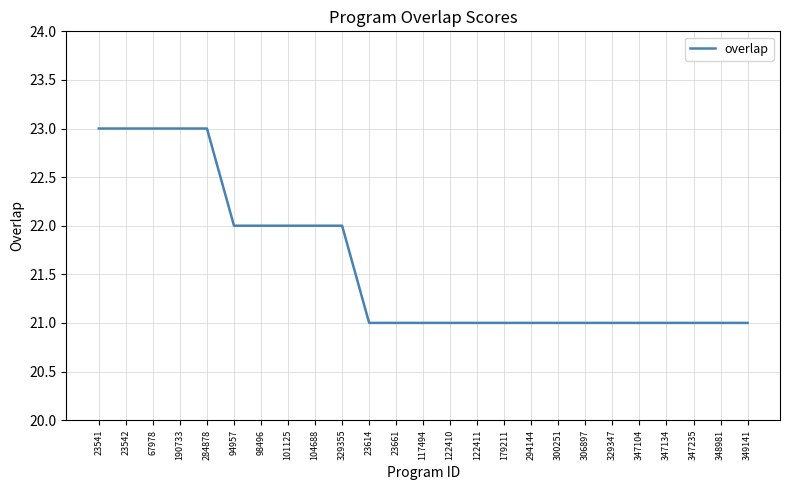

The value at 117494 is 21. True or false?

True